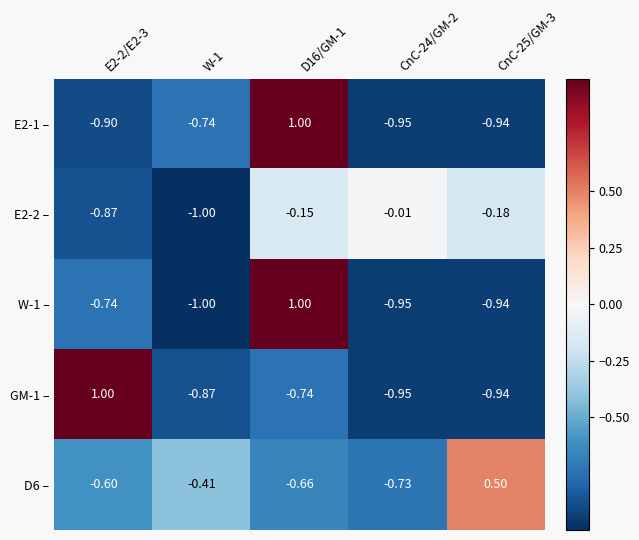

Is the value of W-1 – at E2-2/E2-3 greater than the value of E2-1 – at CnC-25/GM-3?

Yes